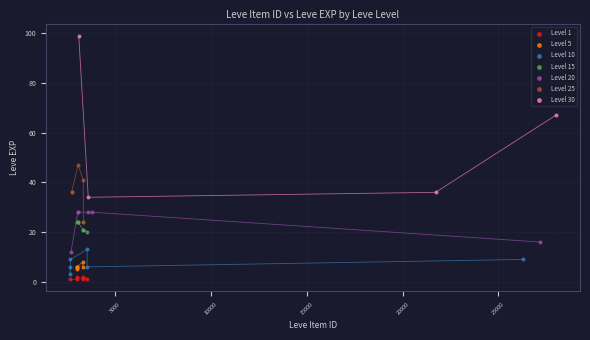

Which series reaches the maximum Y coordinate?

Level 30